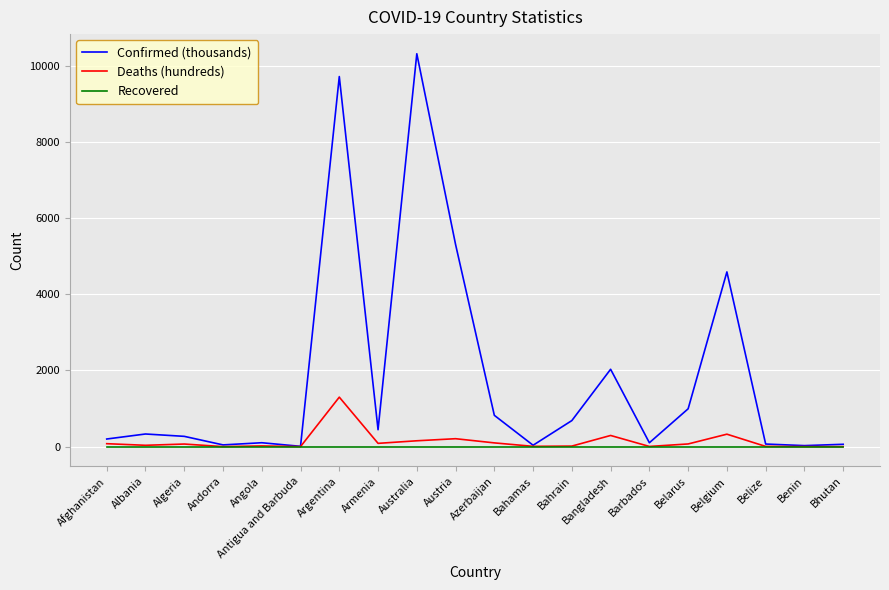

Which category has the highest value across all series?

Australia